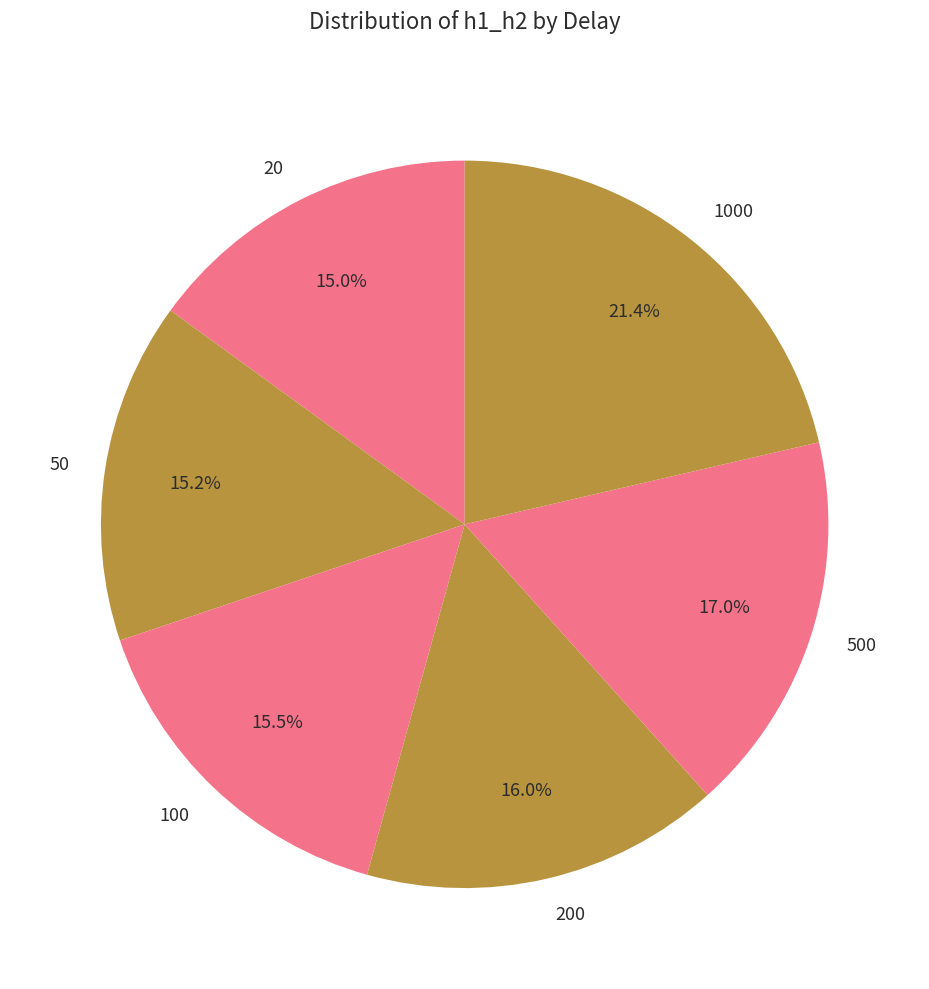

To the nearest percent, what is the combined percentage of 100 and 1000?

37%